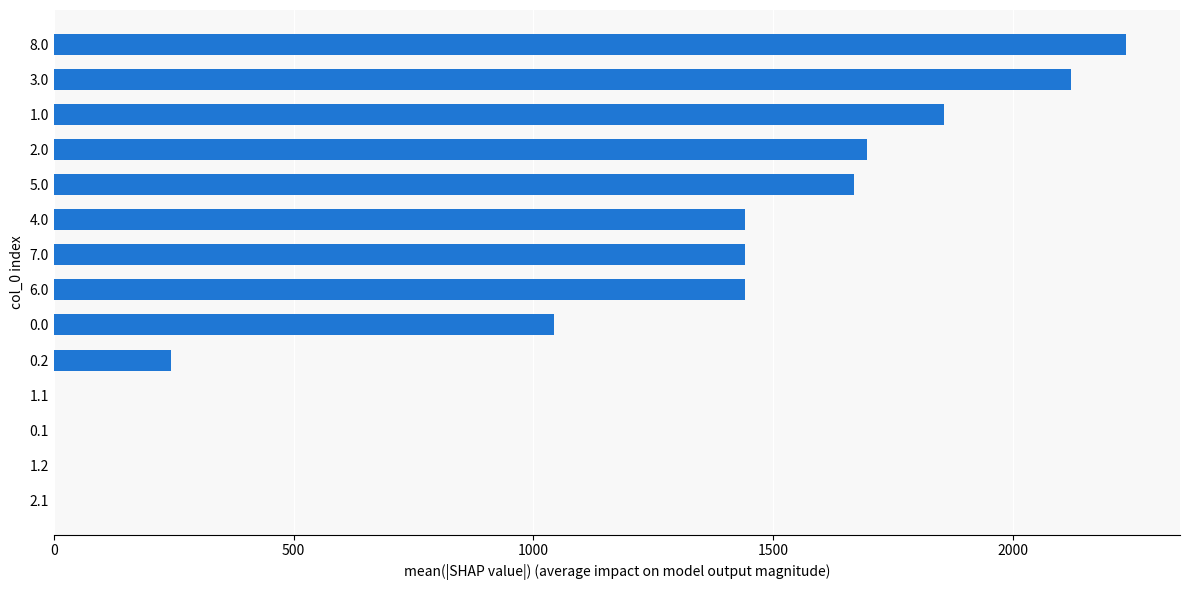

How many series are shown in this chart?

1